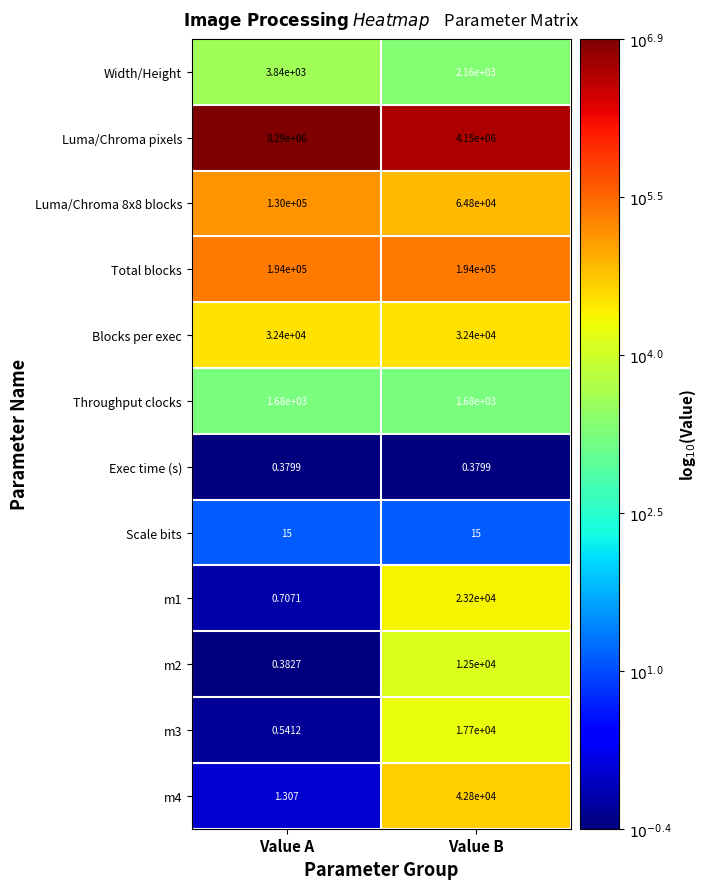

At which category does the chart reach its peak across all series?

Value A